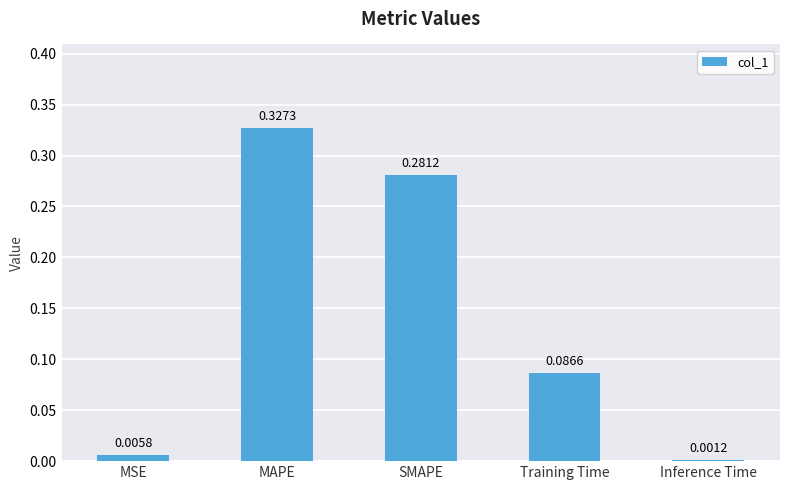

At which category does the chart reach its peak across all series?

MAPE